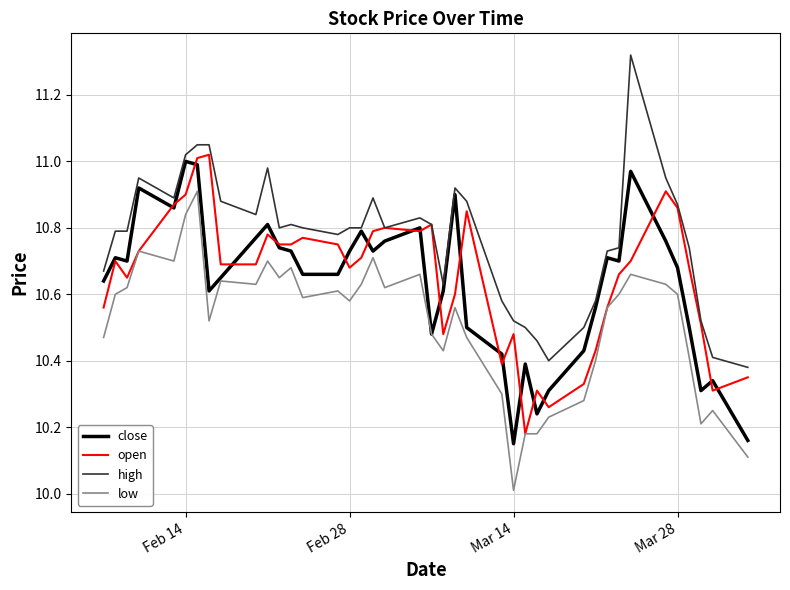

True or false: high and low intersect in this chart.

False